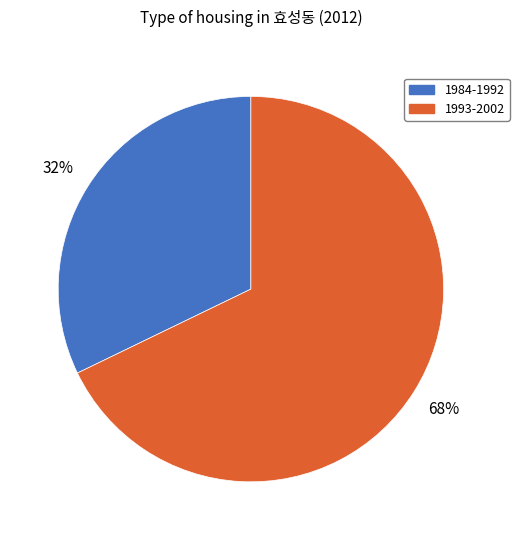

Does any single category account for the majority?

Yes